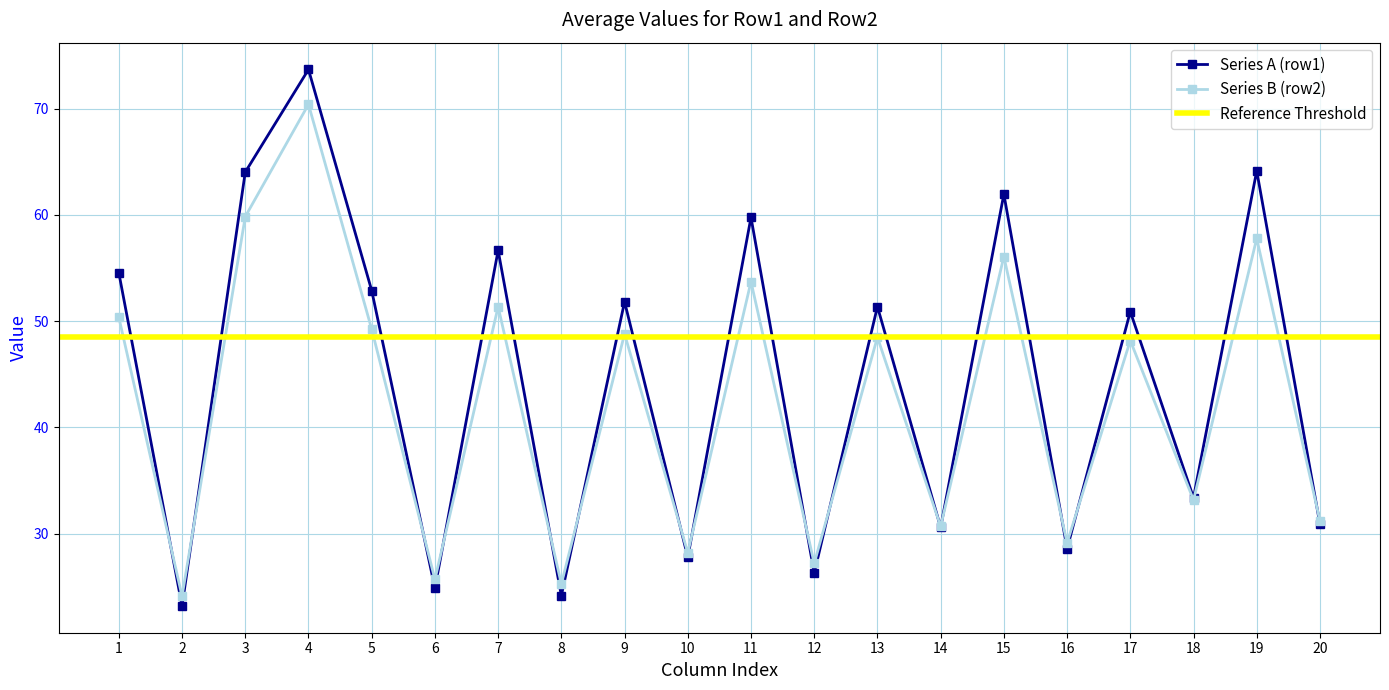

At which label does Series A (row1) first exceed 51?

1